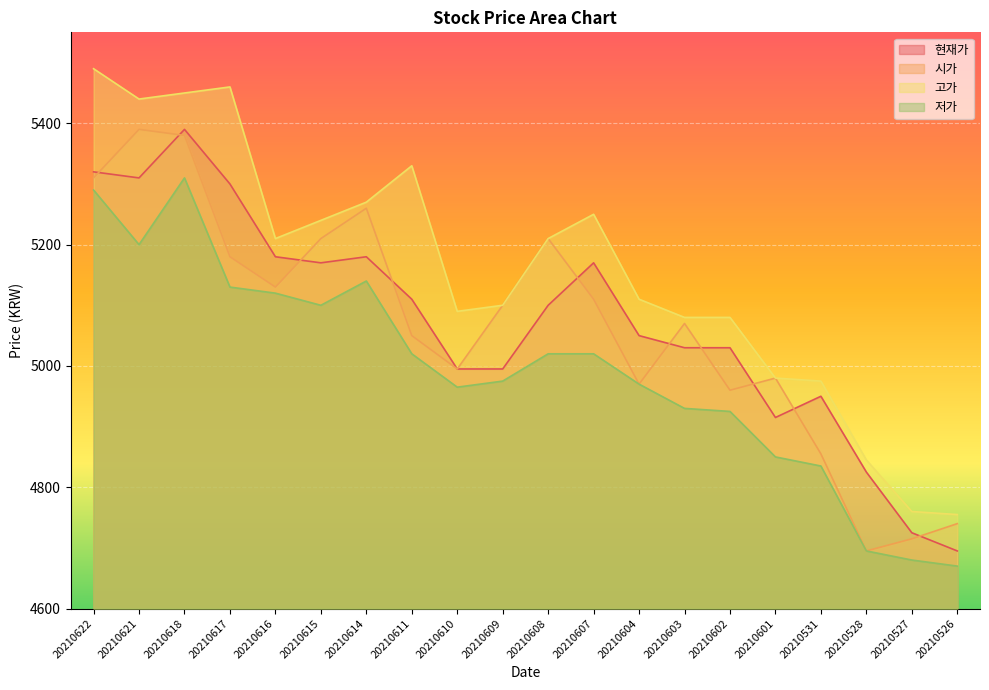

What is the difference between the maximum and second lowest values in the 시가 series?

675